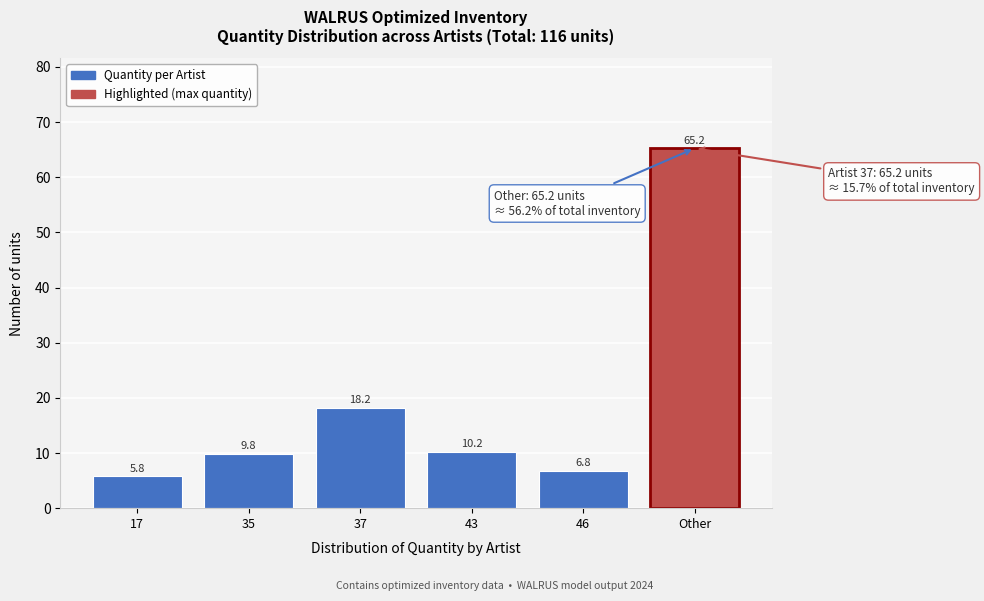

Reading left to right, what are all the values shown in this chart?

17=5.8	35=9.8	37=18.2	43=10.2	46=6.8	Other=65.2